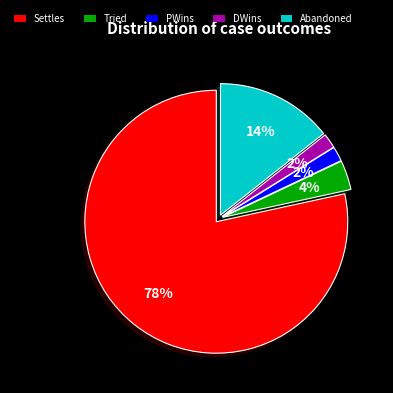

To the nearest percent, what is the combined percentage of Abandoned and PWins?

16%